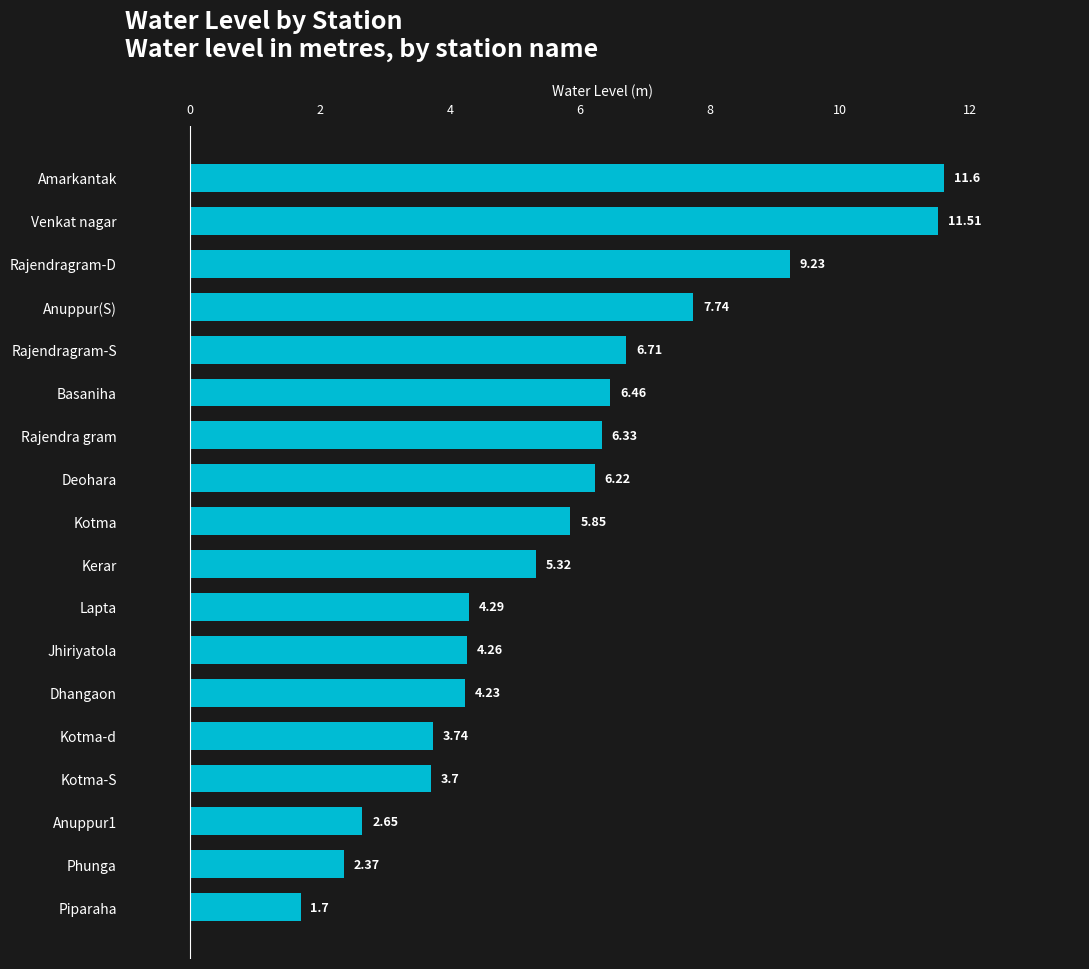

What is the change in value from Rajendra gram to Lapta?

-2.0